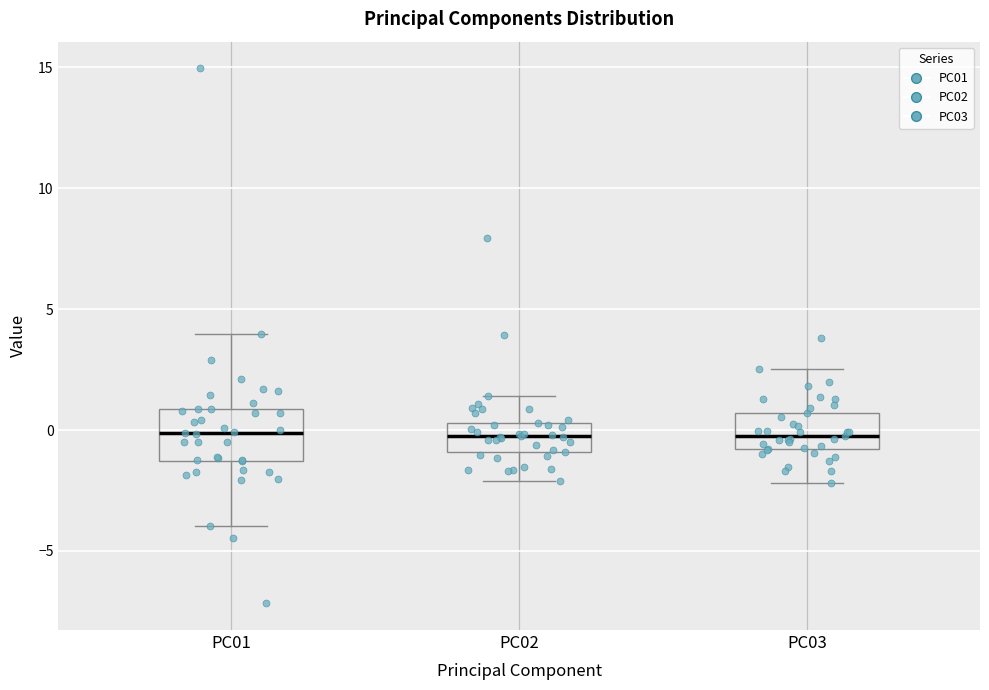

Reading left to right, transcribe this box plot: for each box, give where its median line is, the range the box spans, and where its two whiskers end, as read against the y-axis. The values are not printed on the chart, so give them approximately, as read against the axis.

PC01: median 0.0, box -1.5 to 1.0, whiskers -4.0 to 4.0
PC02: median 0.0, box -1.0 to 0.5, whiskers -2.0 to 1.5
PC03: median 0.0, box -1.0 to 0.5, whiskers -2.0 to 2.5